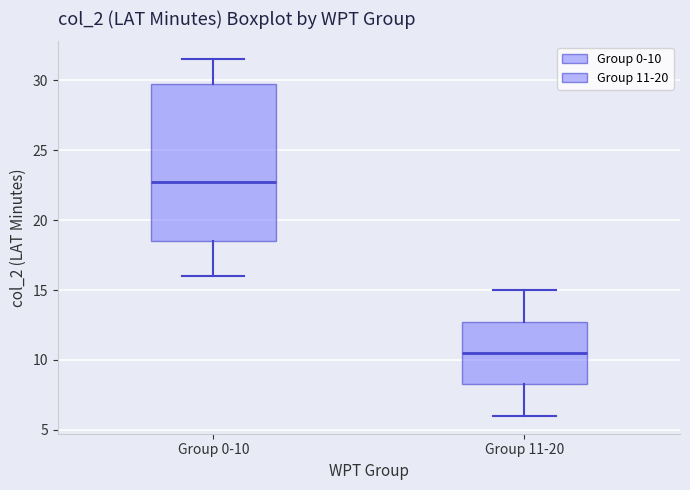

Reading left to right, transcribe this box plot: for each box, give where its median line is, the range the box spans, and where its two whiskers end, as read against the y-axis. The values are not printed on the chart, so give them approximately, as read against the axis.

Group 0-10: median 22.5, box 18.5 to 30.0, whiskers 16.0 to 31.5
Group 11-20: median 10.5, box 8.5 to 13.0, whiskers 6.0 to 15.0